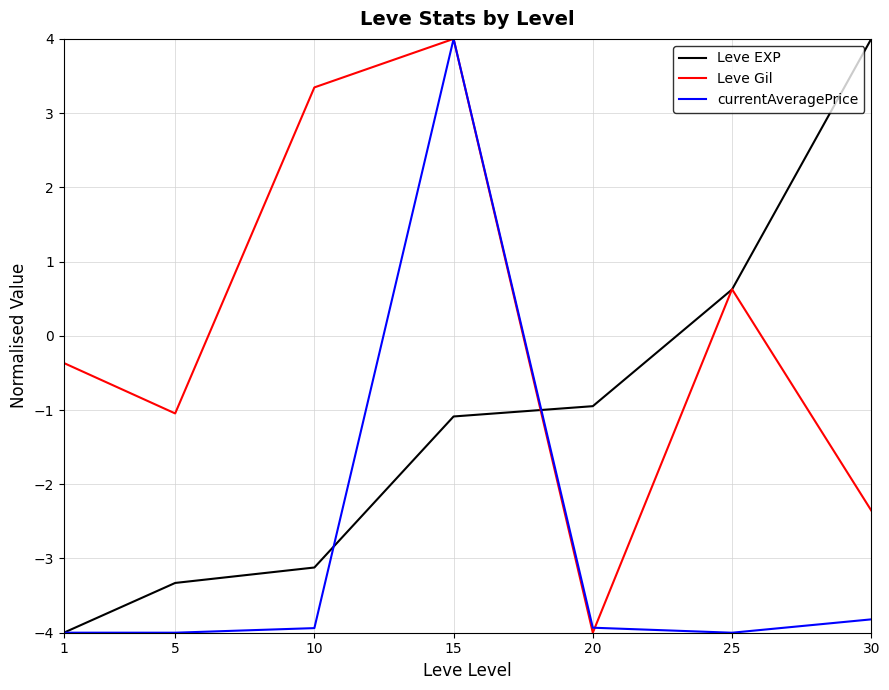

What is the sum of all currentAveragePrice values?

-19.7